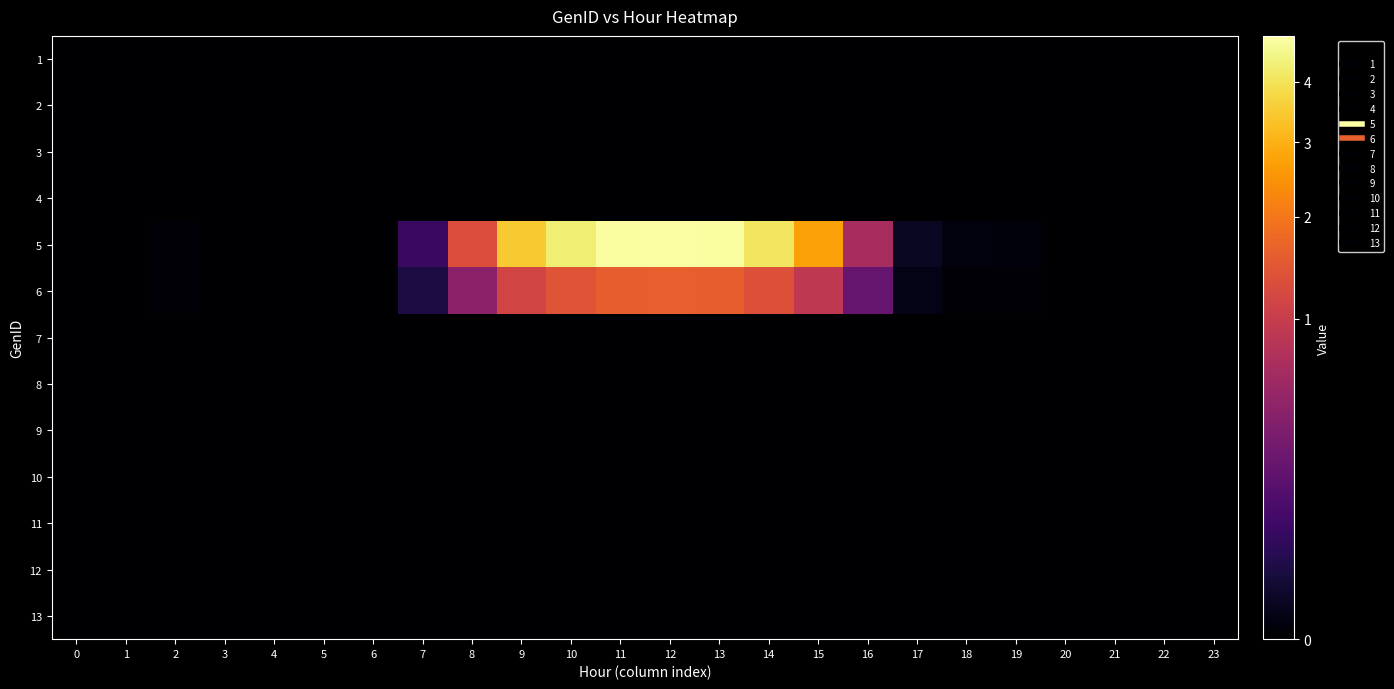

At how many categories does at least one series exceed 3?

6